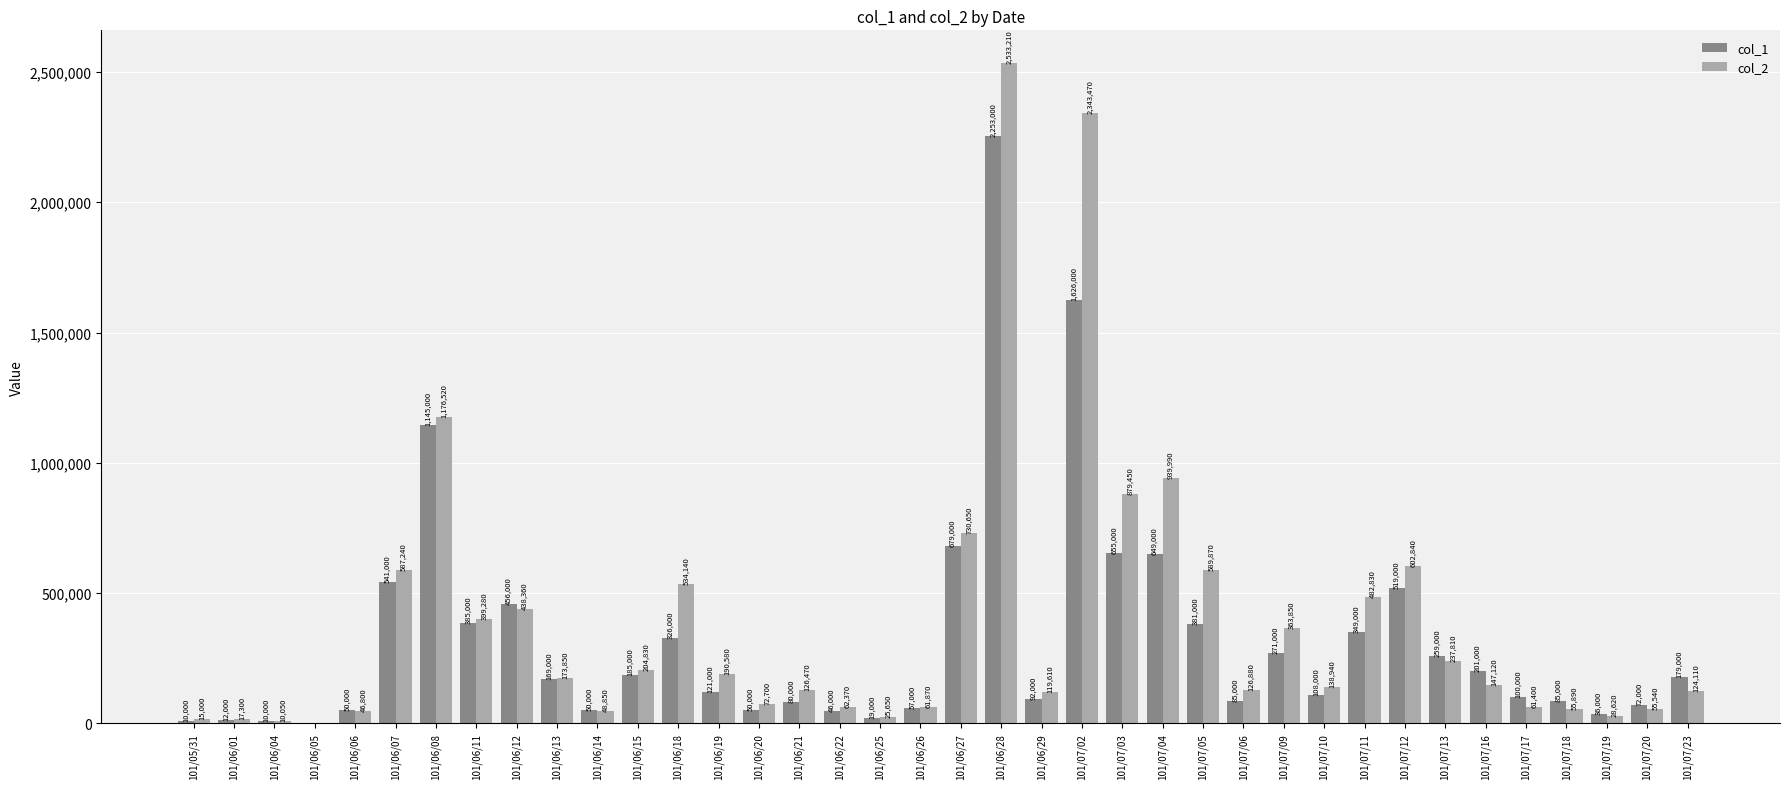

What is the total value across all series at 101/06/01?

29300